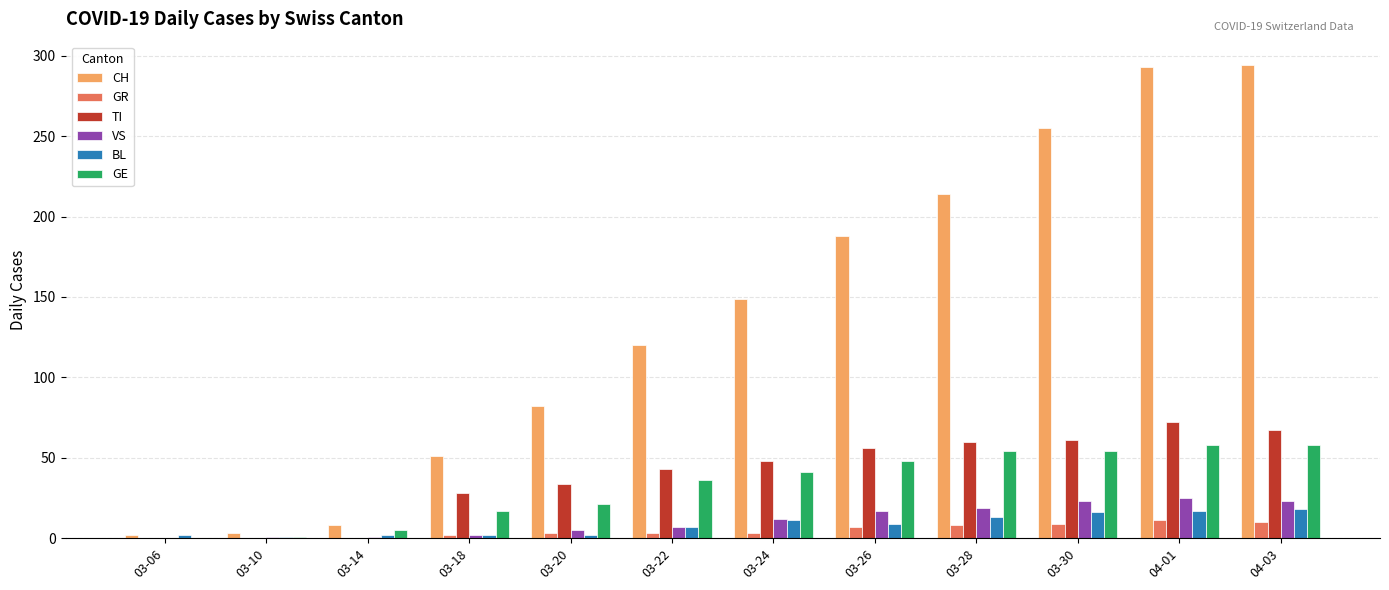

Which series has the largest total across all categories?

CH